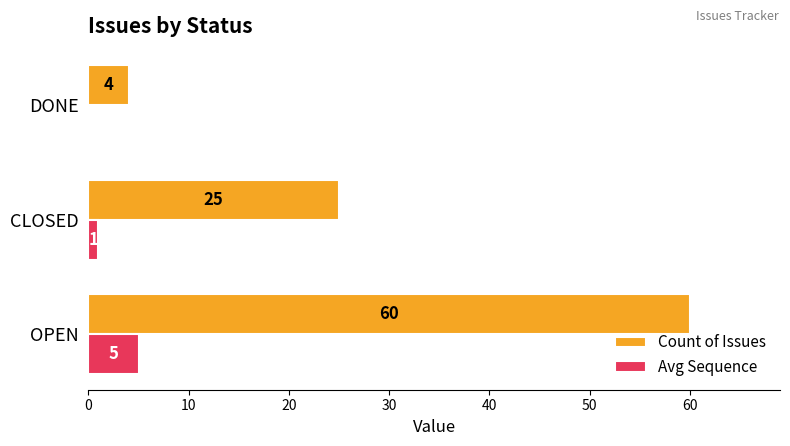

Between OPEN and DONE, which series saw the biggest shift?

Count of Issues